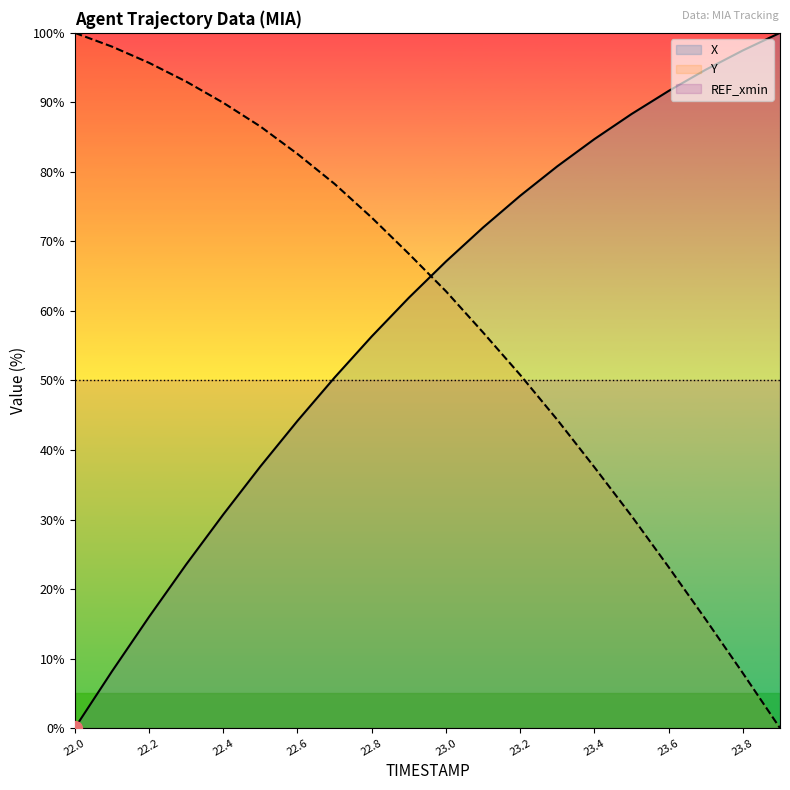

What is the maximum value for REF_xmin?

50.0